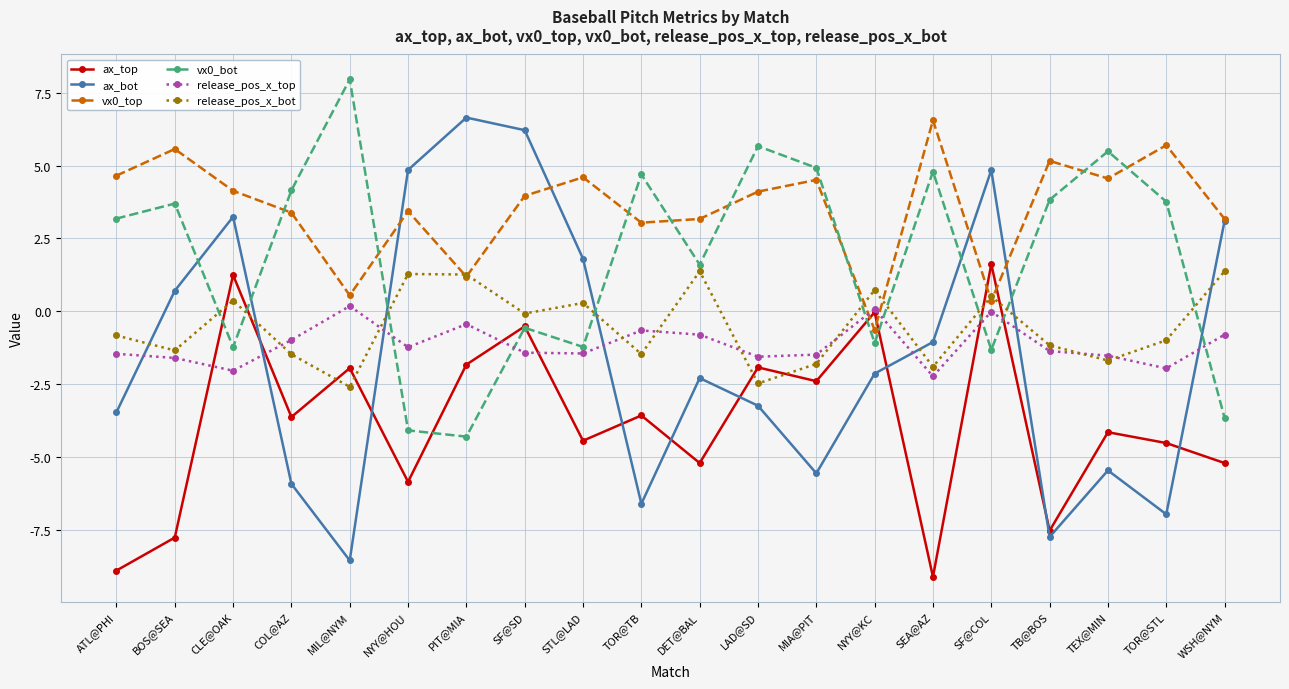

Which series has the widest spread of values?

ax_bot